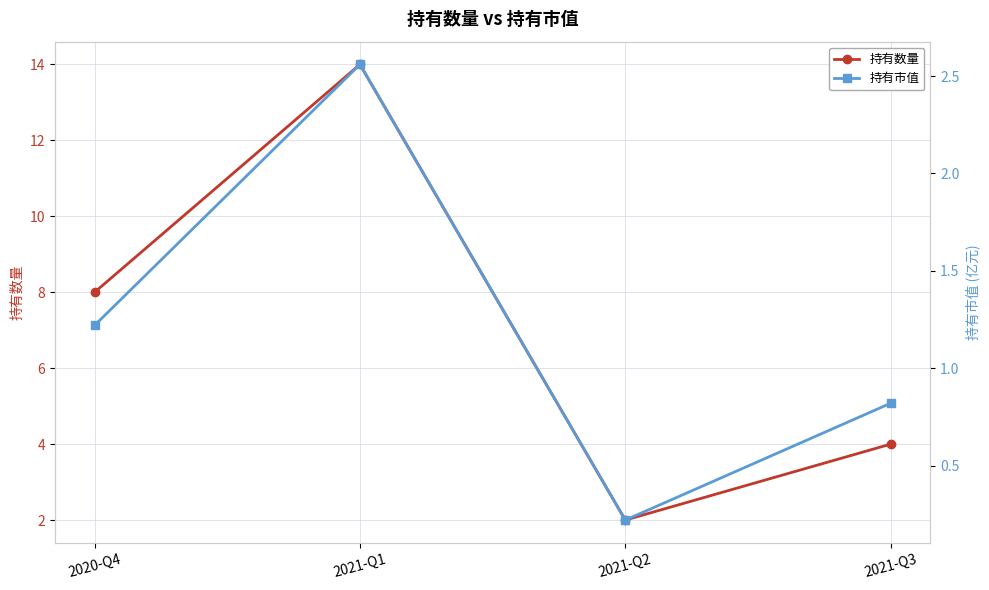

Rank the categories by 持有市值 value from lowest to highest.

2021-Q2, 2021-Q3, 2020-Q4, 2021-Q1